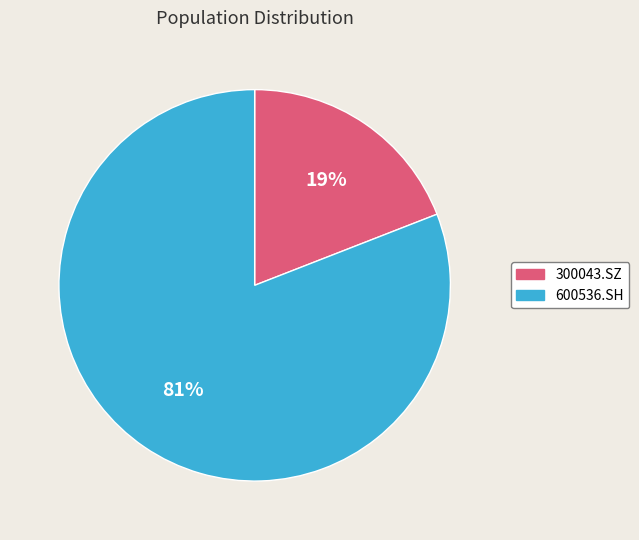

To the nearest percent, what is the combined percentage of 600536.SH and 300043.SZ?

100%